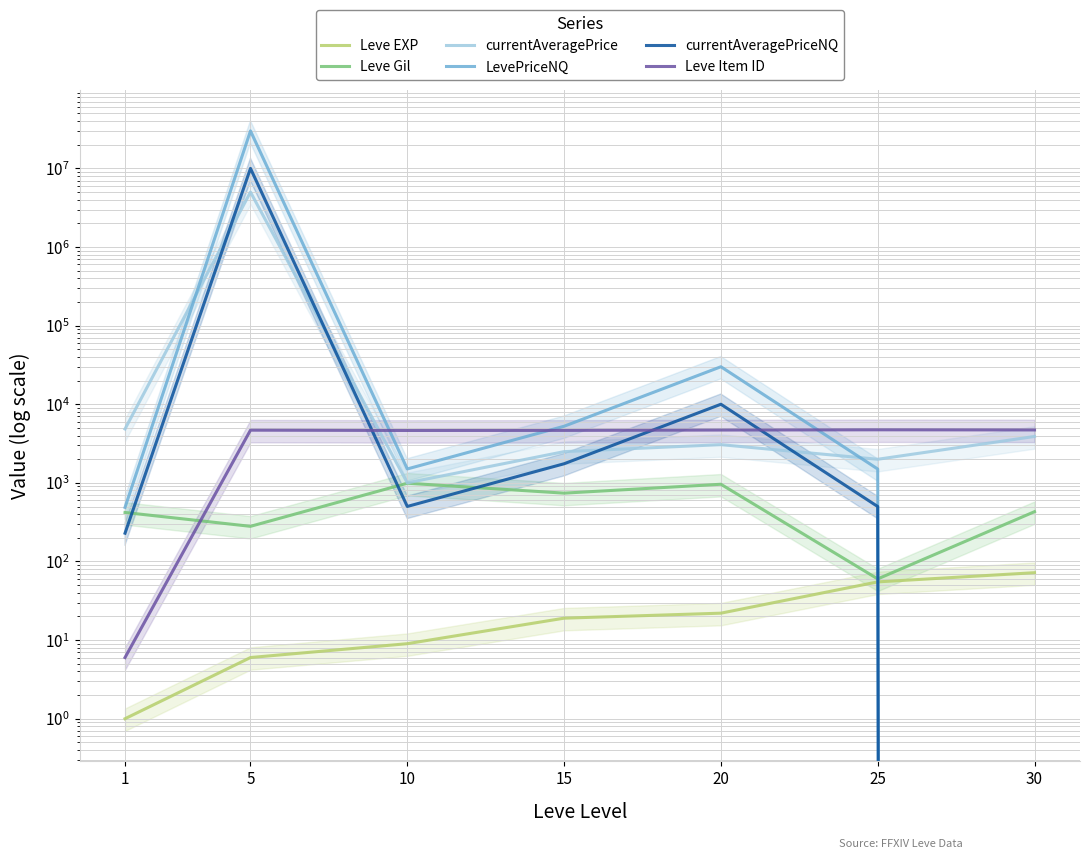

True or false: Leve EXP has more than 1 points higher than both neighbors.

False